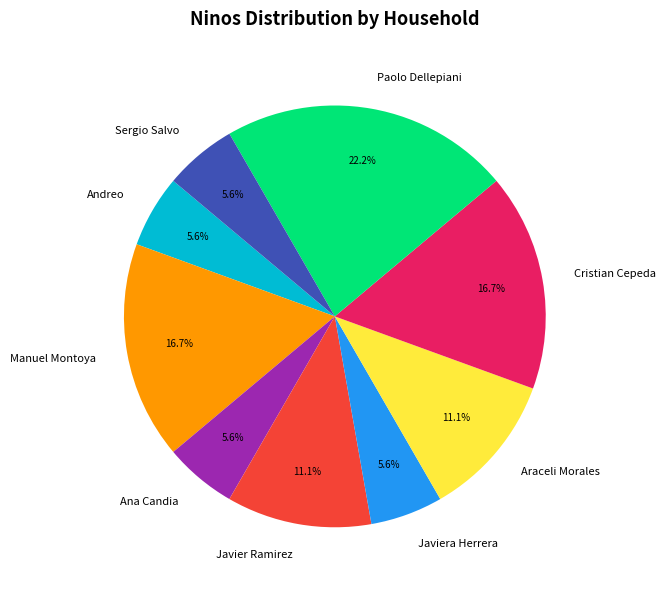

To the nearest percent, what is the difference between the largest and smallest slice percentages?

17%